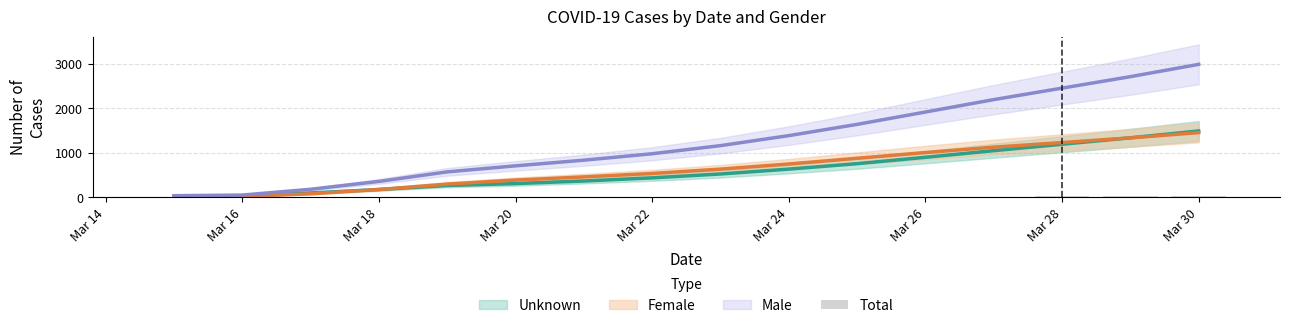

How many values in the Female series are below 527?

8